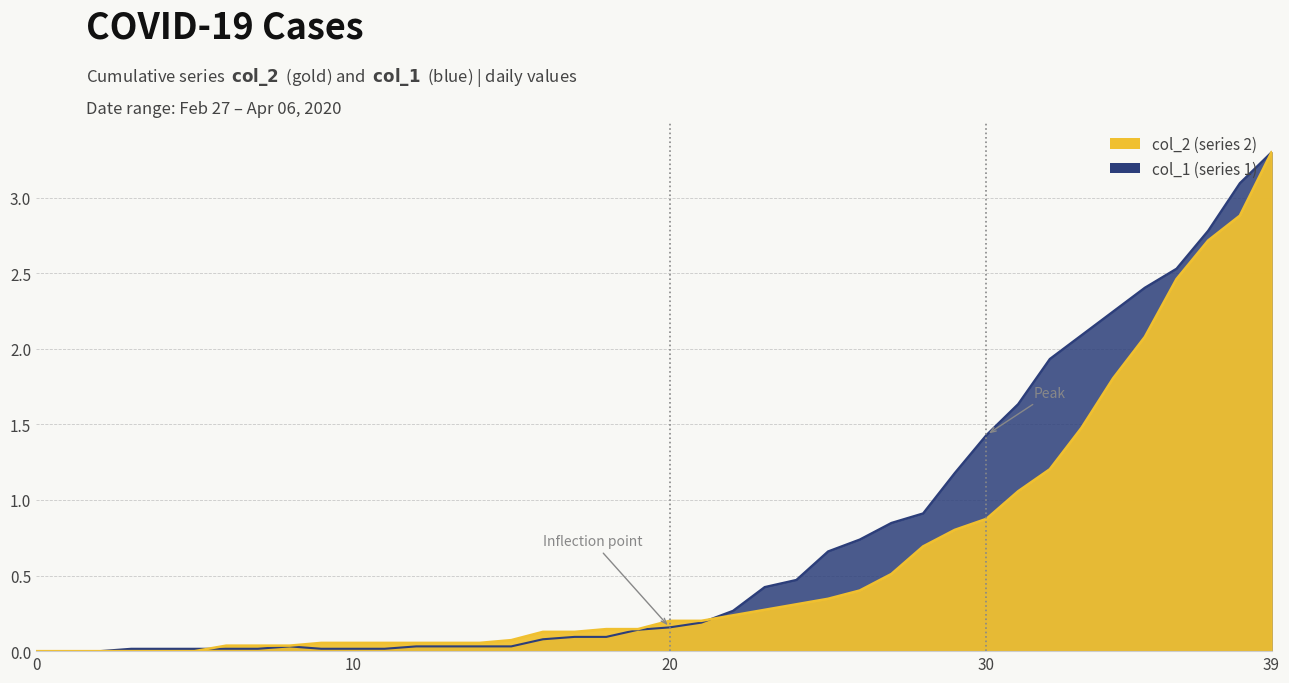

At 2020-03-16, list the series in order from largest to smallest.

col_1, col_2